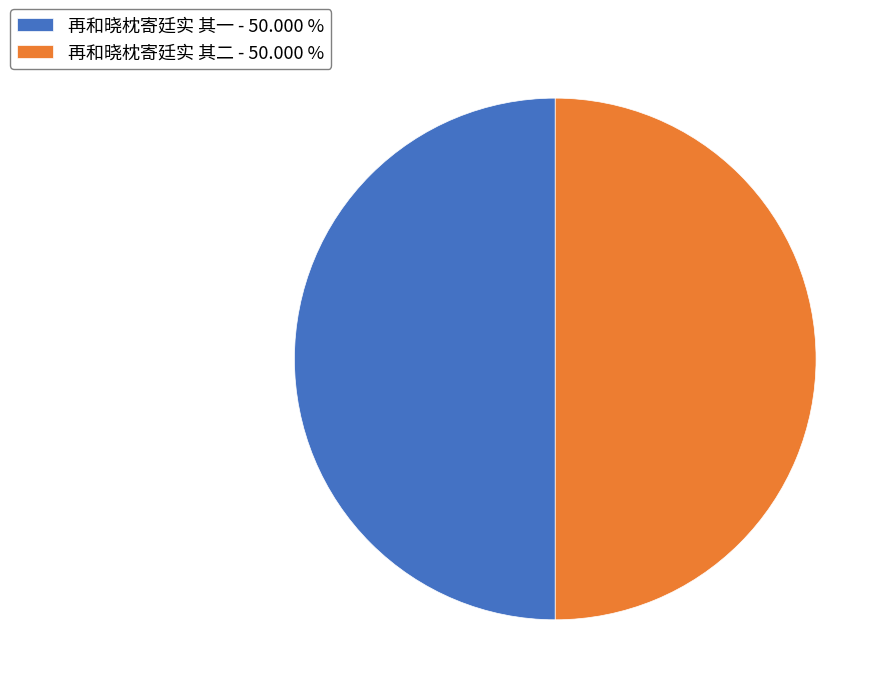

What is the ratio of the value at 再和晓枕寄廷实 其二 to the value at 再和晓枕寄廷实 其一?

1.0